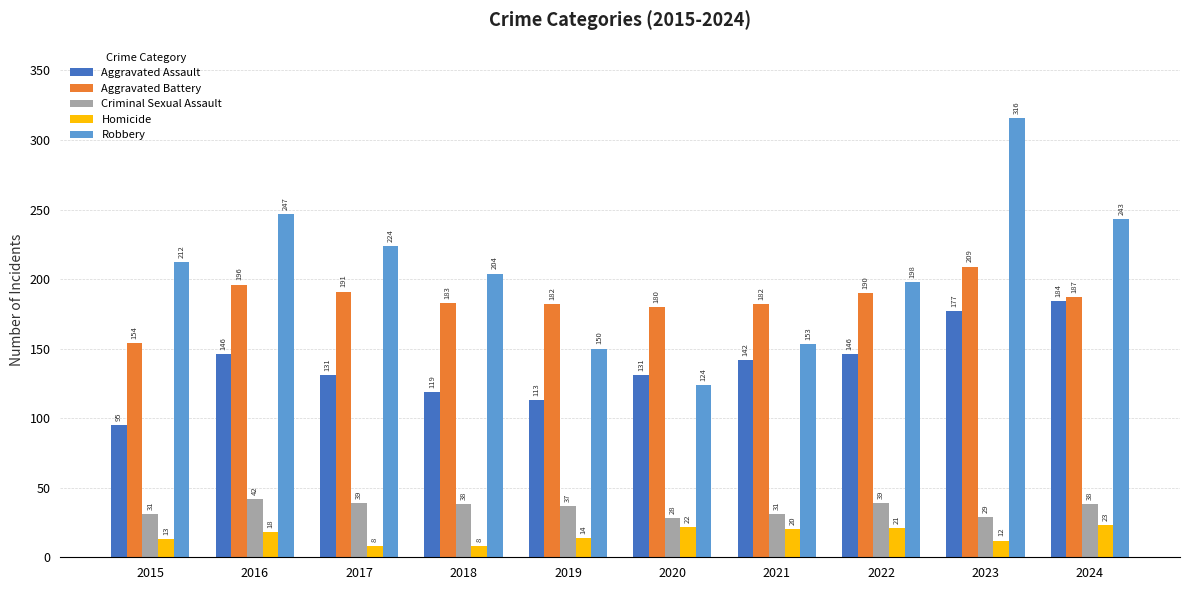

What are all the series names shown in the legend?

Aggravated Assault, Aggravated Battery, Criminal Sexual Assault, Homicide, Robbery